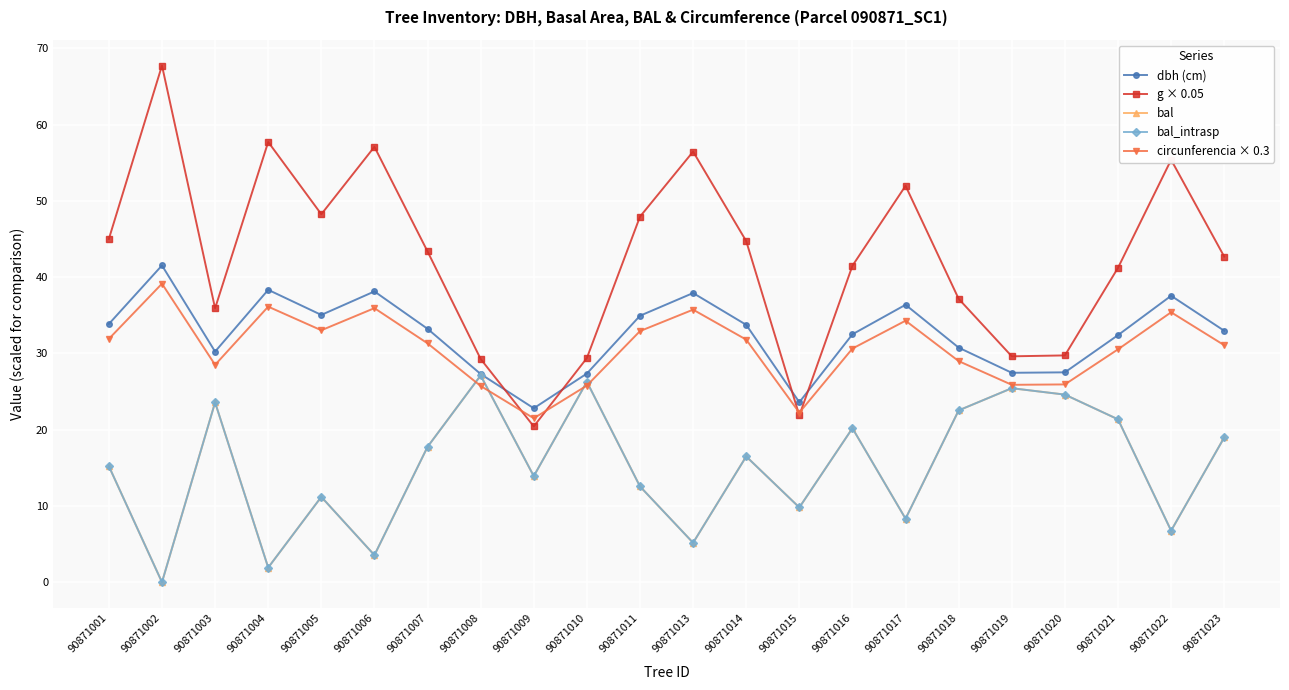

Reading right to left, transcribe all the data shown in this chart.

dbh (cm): 33.0	37.6	32.4	27.5	27.5	30.8	36.4	32.5	23.6	33.8	37.9	34.9	27.4	22.8	27.3	33.2	38.1	35.0	38.3	30.2	41.5	33.9
g × 0.05: 42.7	55.4	41.2	29.7	29.6	37.2	52.0	41.5	21.9	44.7	56.5	47.9	29.4	20.4	29.3	43.4	57.1	48.3	57.7	35.9	67.7	45.0
bal: 19.0	6.8	21.4	24.6	25.4	22.5	8.3	20.2	9.8	16.5	5.2	12.6	26.3	13.9	27.1	17.8	3.5	11.2	1.9	23.6	0.0	15.2
bal_intrasp: 19.0	6.8	21.4	24.6	25.4	22.5	8.3	20.2	9.8	16.5	5.2	12.6	26.3	13.9	27.1	17.8	3.5	11.2	1.9	23.6	0.0	15.2
circunferencia × 0.3: 31.1	35.4	30.5	25.9	25.9	29.0	34.3	30.6	22.2	31.8	35.7	32.9	25.8	21.5	25.7	31.3	35.9	33.0	36.1	28.5	39.1	31.9